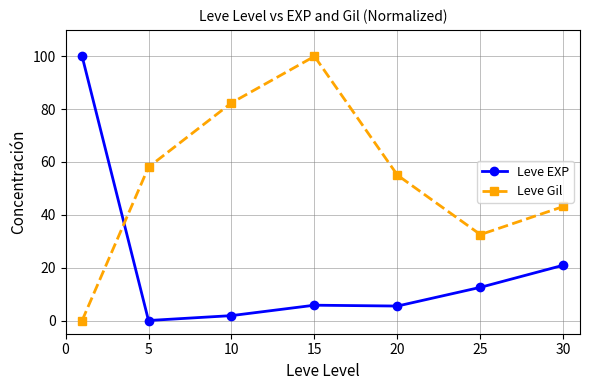

How many interior local peaks does the Leve Gil series have?

1